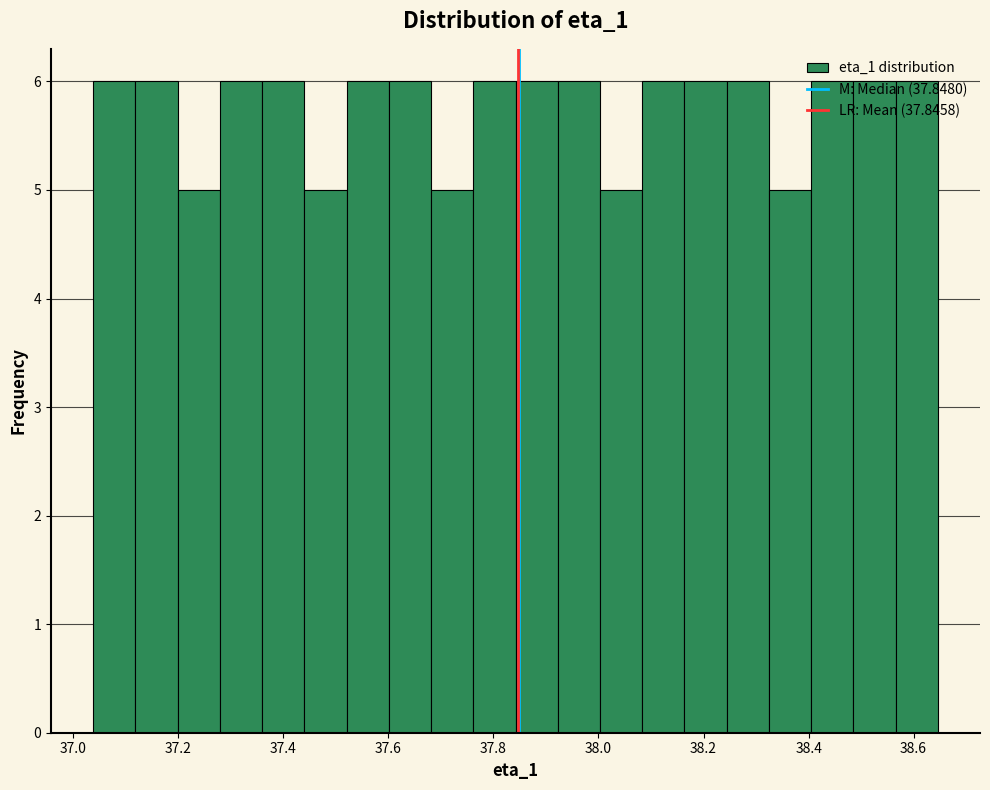

Reading left to right, transcribe this chart: for each bar, give the range it covers on the x-axis and its height. Neither the bar edges nor the heights are printed on the chart, so give them approximately, as read against the axes.

37.04 to 37.12: 6
37.12 to 37.20: 6
37.20 to 37.28: 5
37.28 to 37.36: 6
37.36 to 37.44: 6
37.44 to 37.52: 5
37.52 to 37.60: 6
37.60 to 37.68: 6
37.68 to 37.76: 5
37.76 to 37.84: 6
37.84 to 37.92: 6
37.92 to 38.00: 6
38.00 to 38.08: 5
38.08 to 38.16: 6
38.16 to 38.24: 6
38.24 to 38.32: 6
38.32 to 38.40: 5
38.40 to 38.48: 6
38.48 to 38.56: 6
38.56 to 38.64: 6